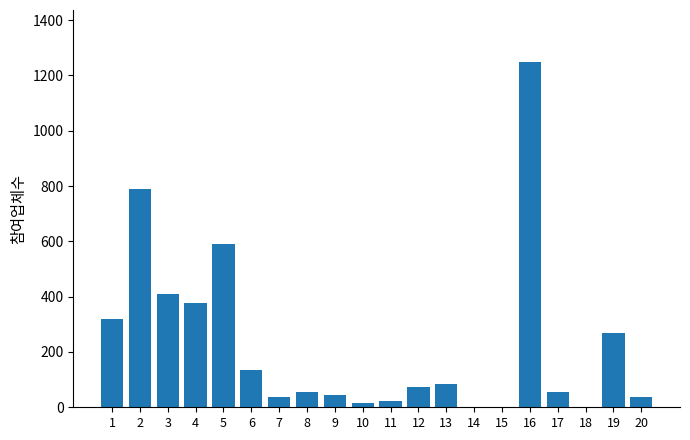

Which label corresponds to the largest value in the chart?

16